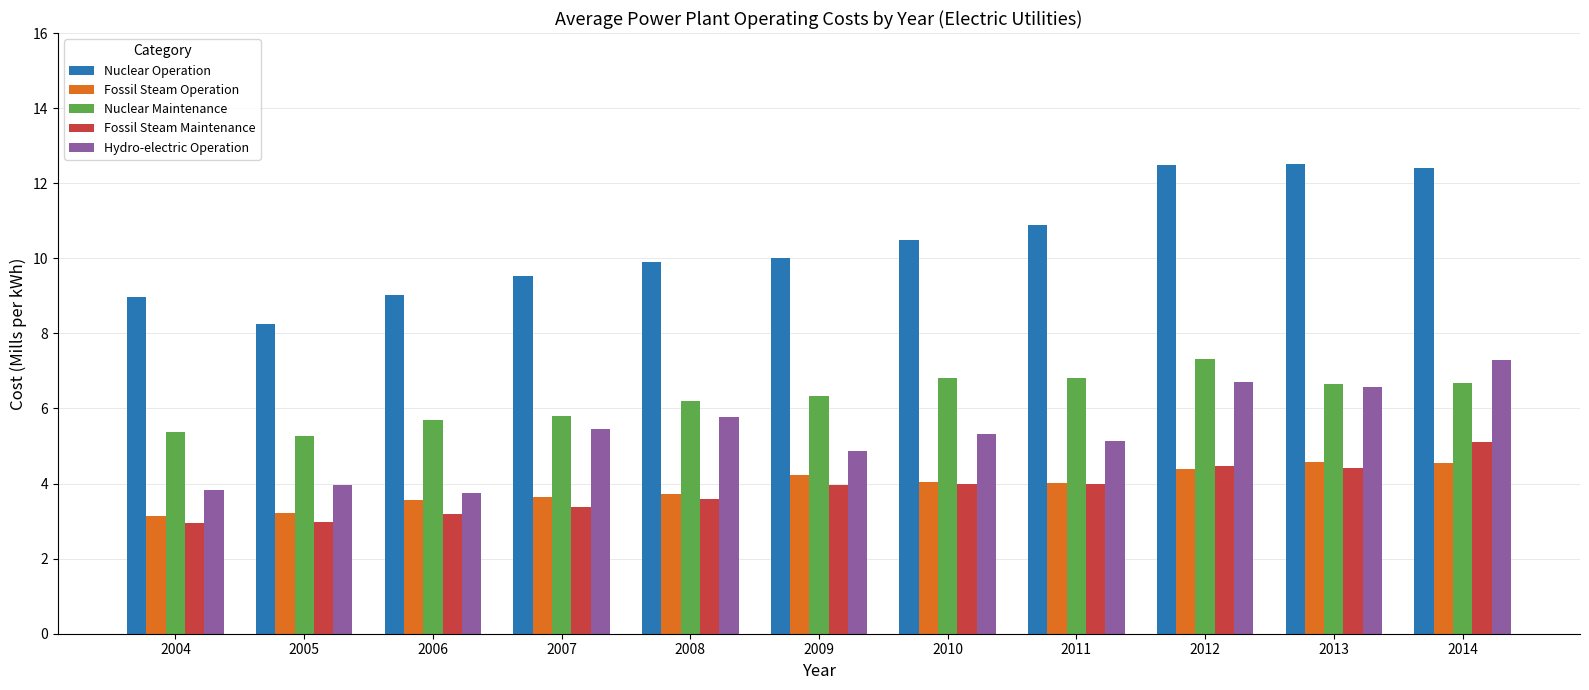

Which category has the highest value in the Hydro-electric Operation series?

2014